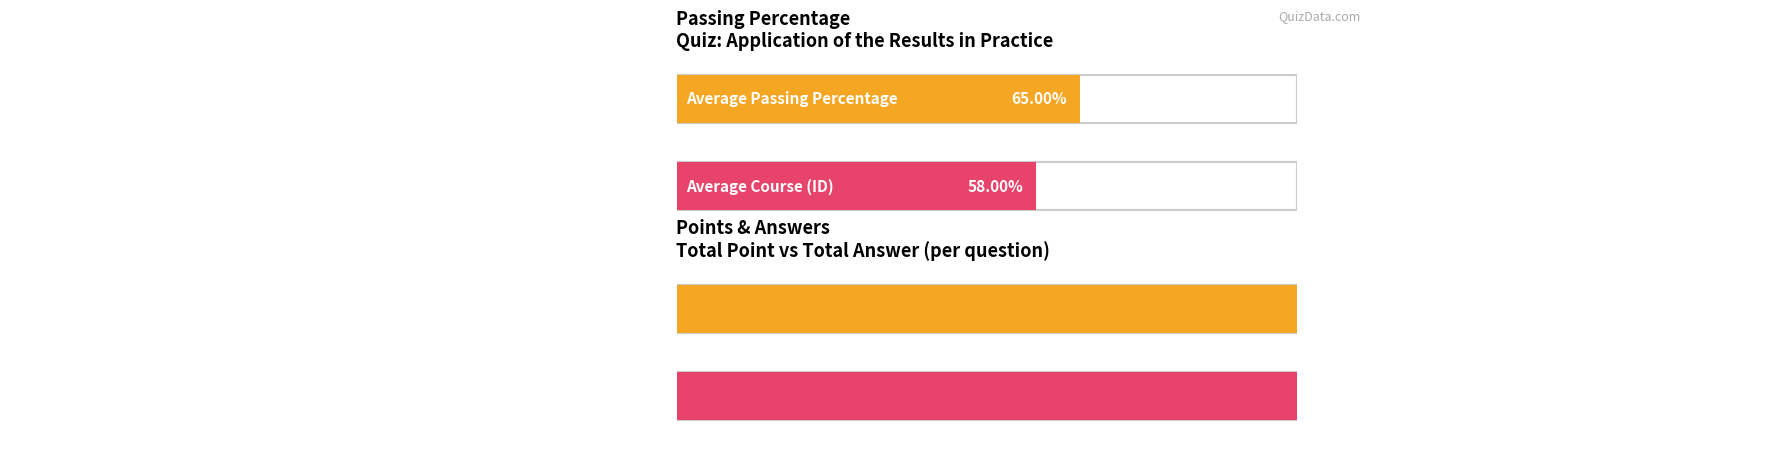

Which has a higher value, 4 or 2?

4